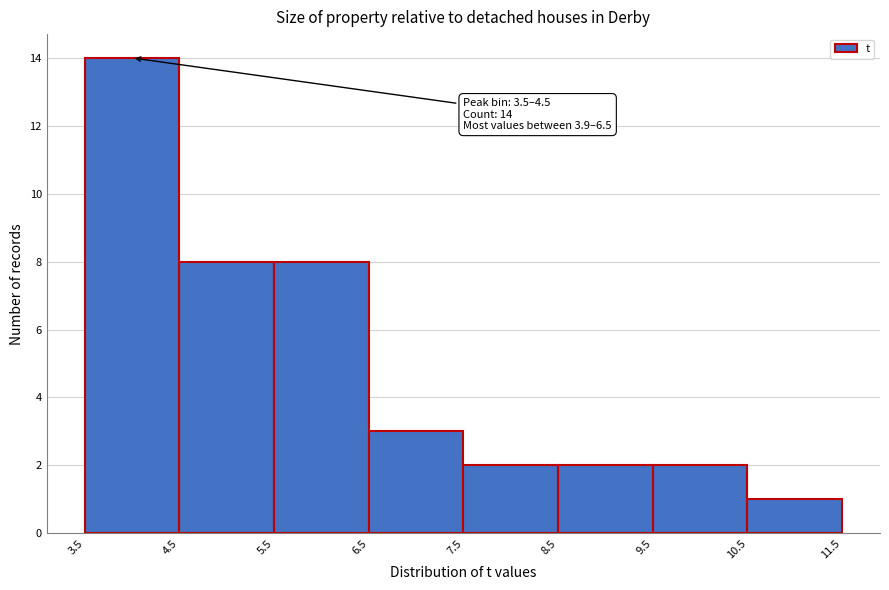

Which range on the x-axis has the tallest bar?

3.5 to 4.5